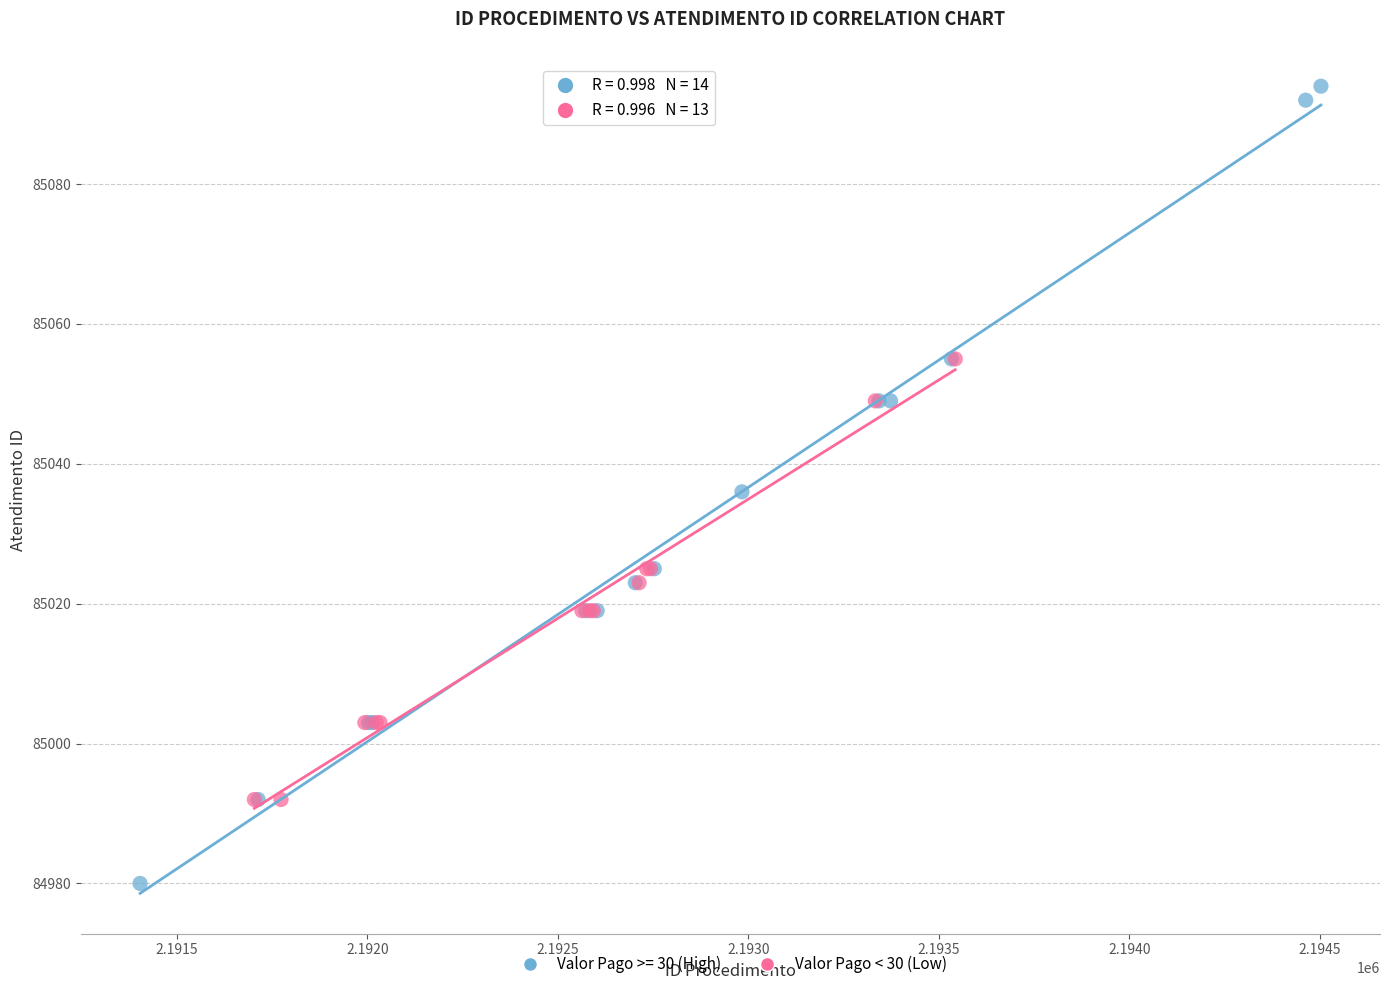

Which series contains the highest Y value?

Valor Pago >= 30 (High)